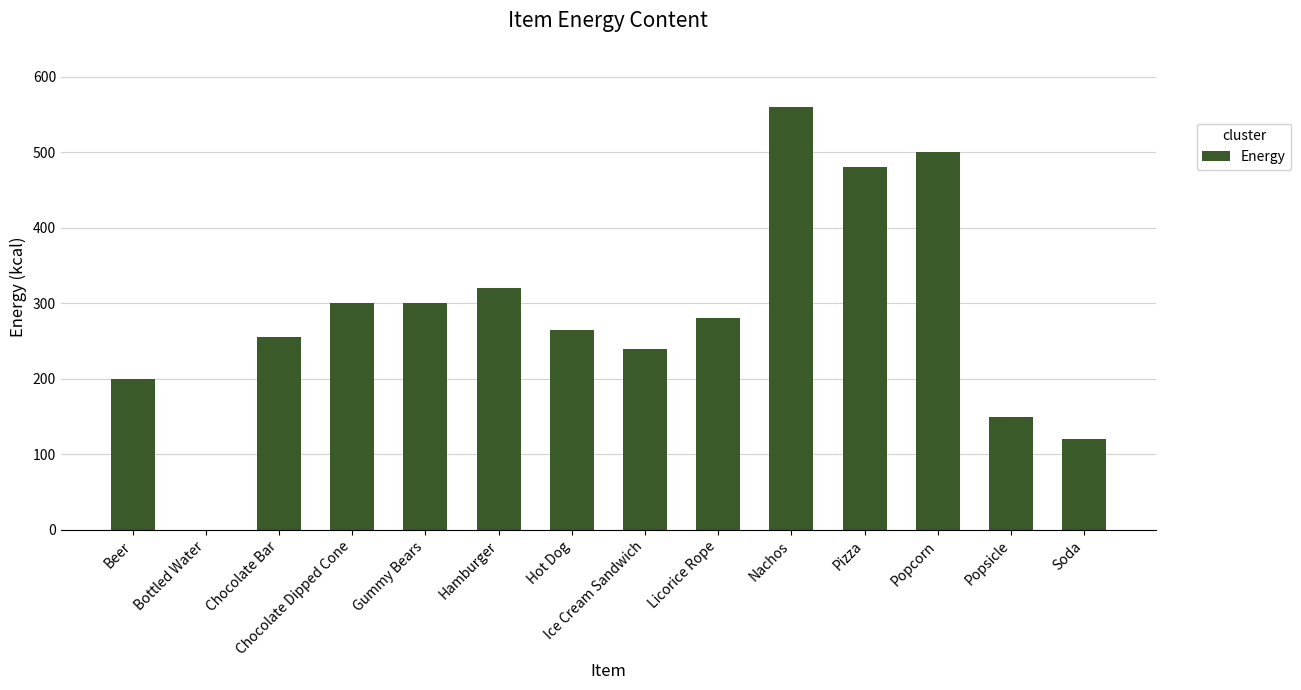

Is it true that the value at Chocolate Dipped Cone is 300?

True